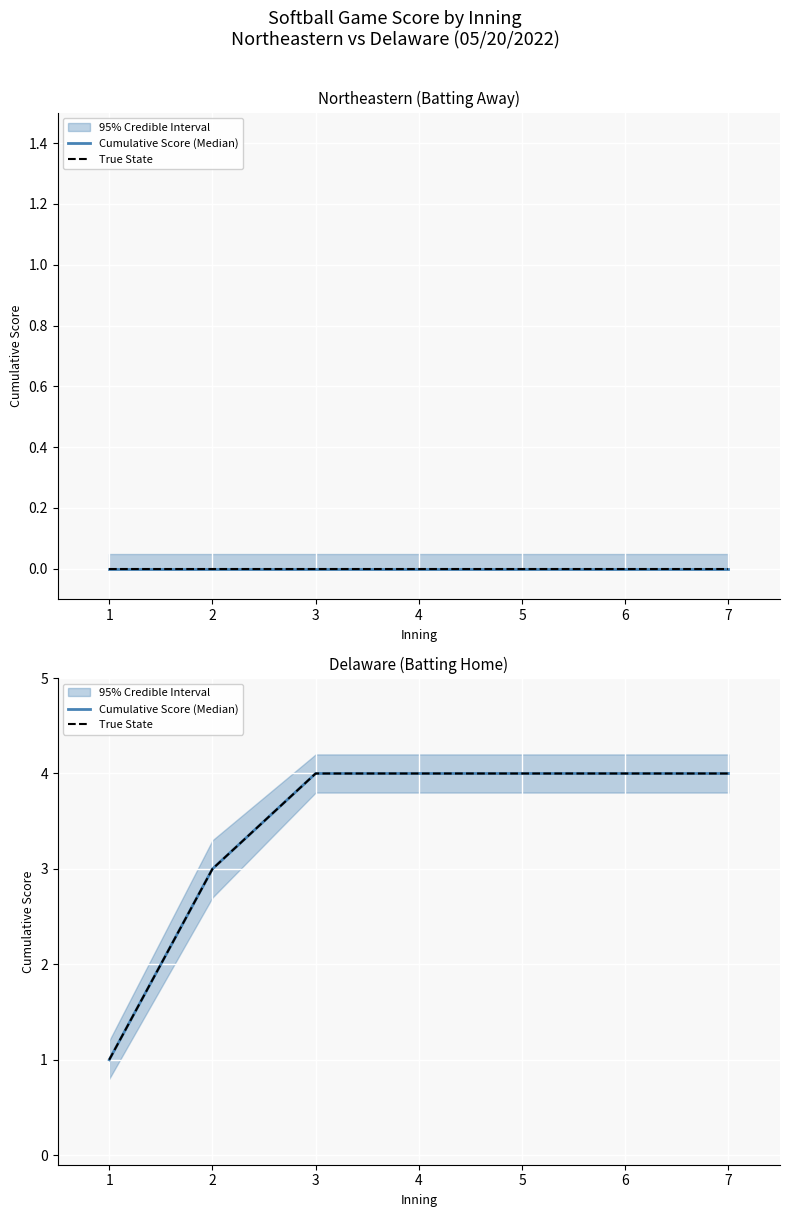

True or false: True State and Cumulative Score (Median) intersect in this chart.

False